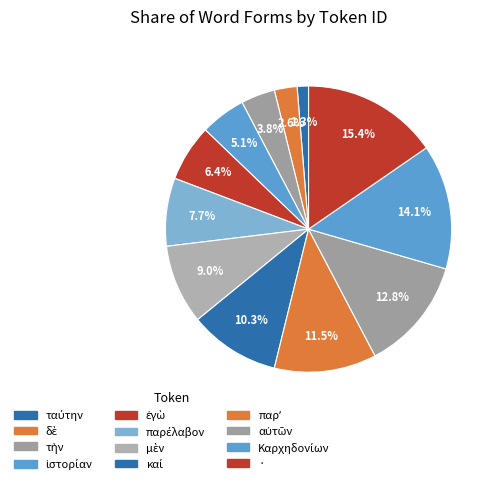

To the nearest percent, what is the difference between the largest and smallest slice percentages?

14%